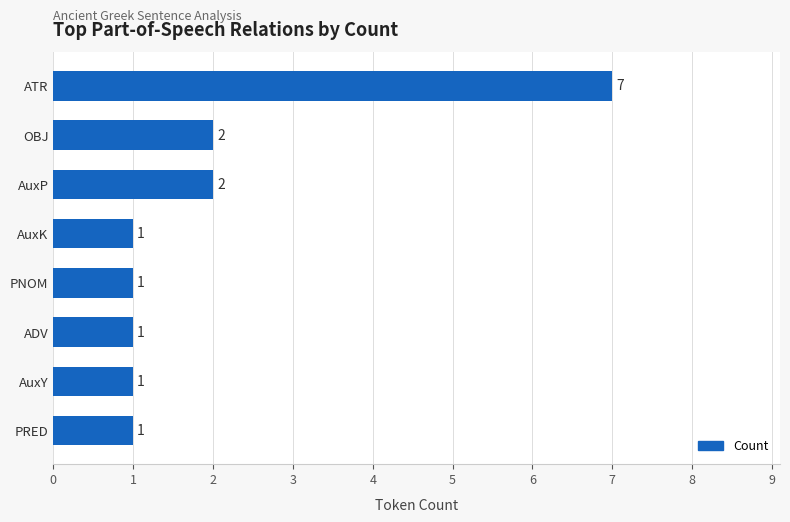

Is it true that the value at AuxK is 1?

True